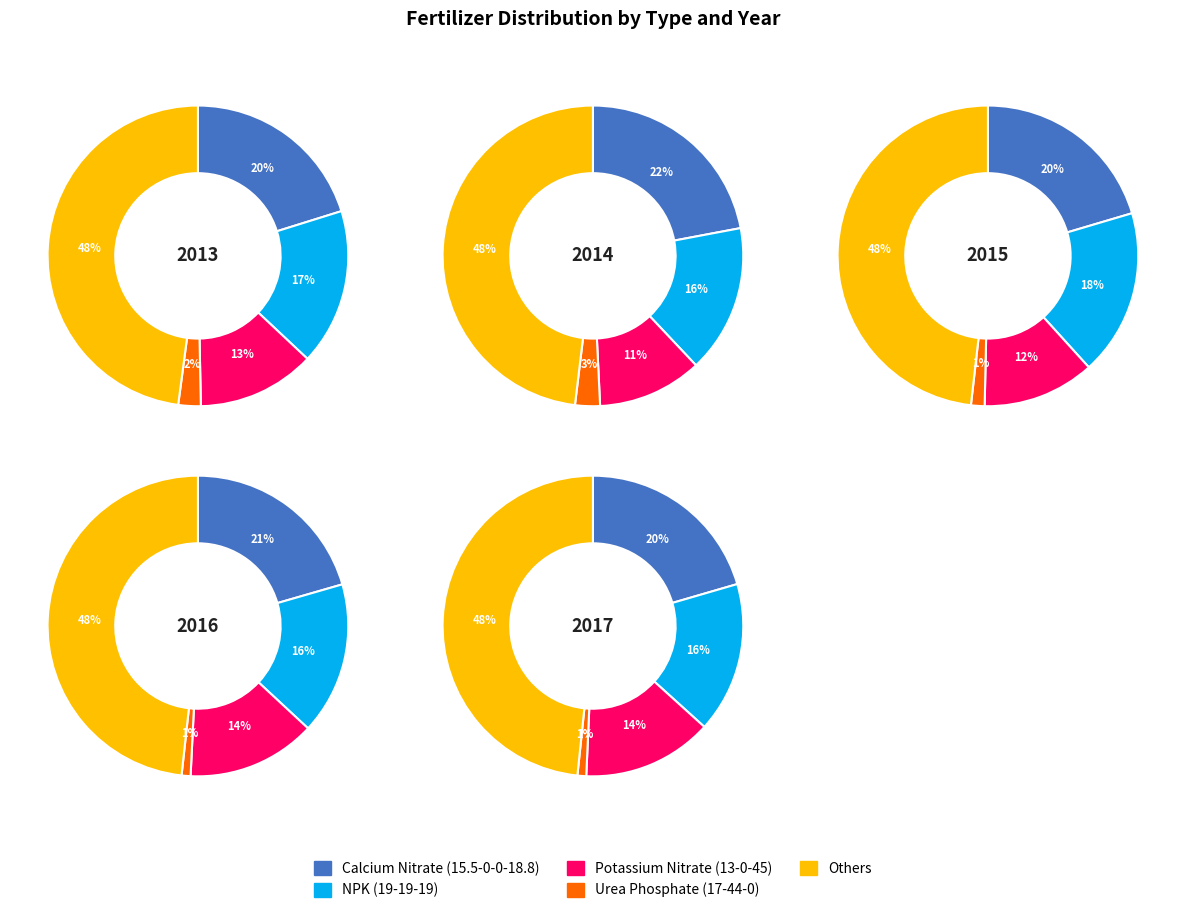

Does 2014 represent more than half of the total?

No